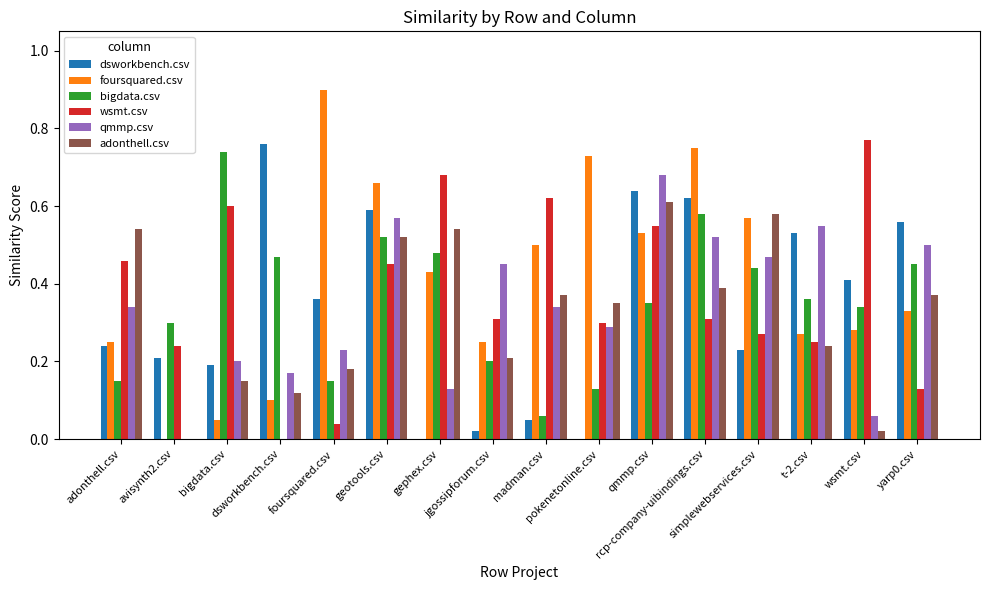

What is the value of the foursquared.csv bar at the 14th from the left?

0.3